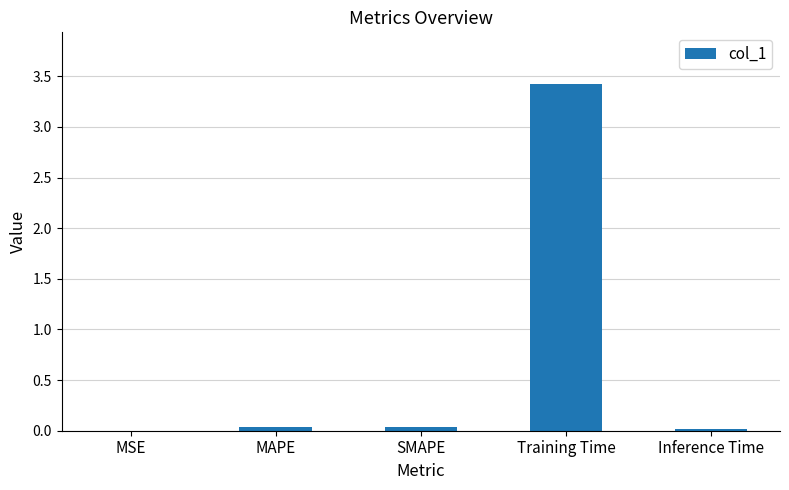

At which category does the chart reach its peak across all series?

Training Time